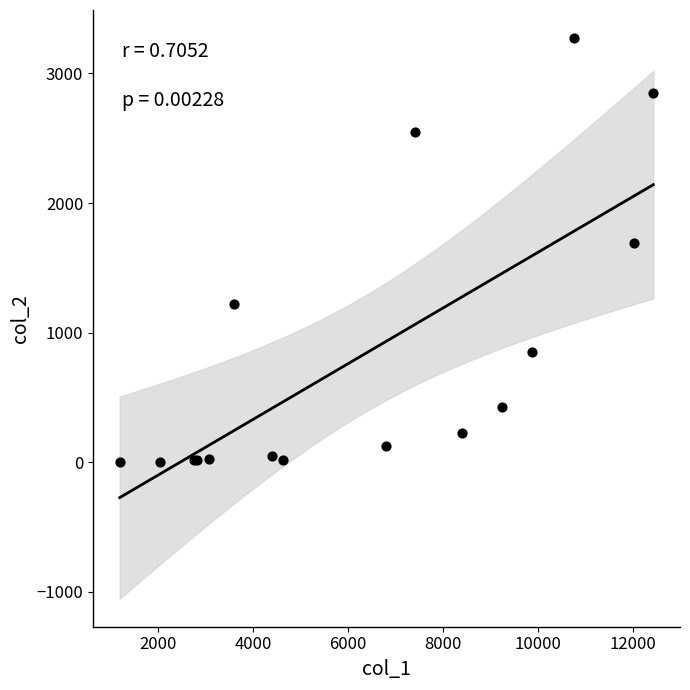

What Y value in the scatter plot is closest to 1638?

1690